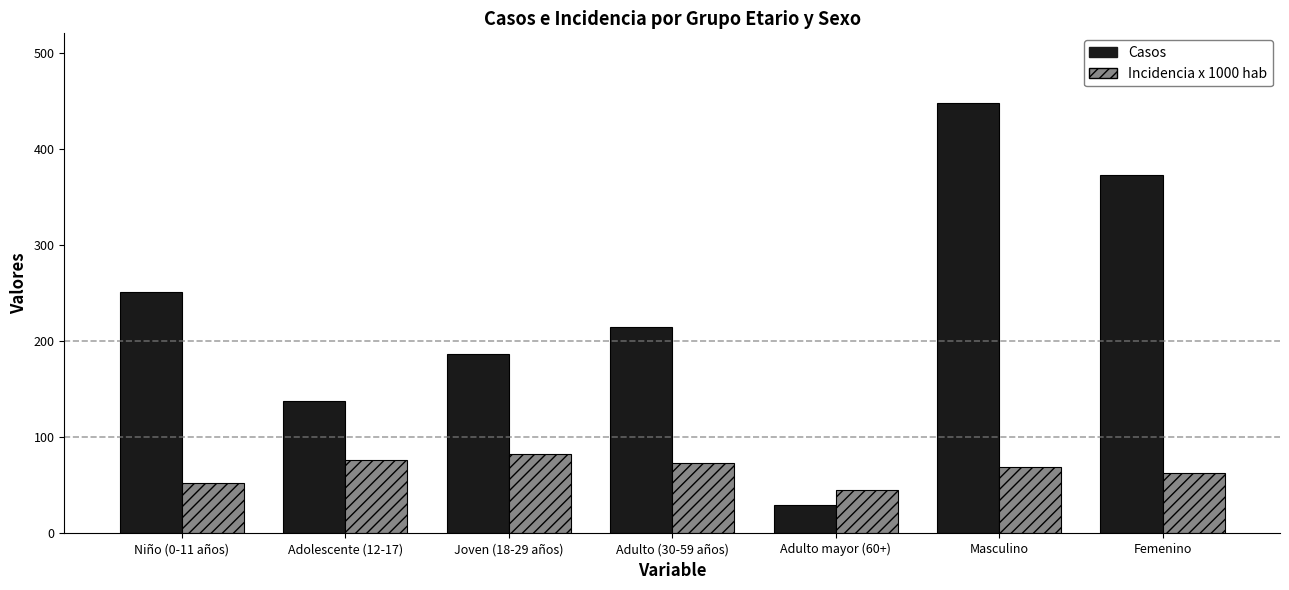

What is the average value of the Casos series?

234.6